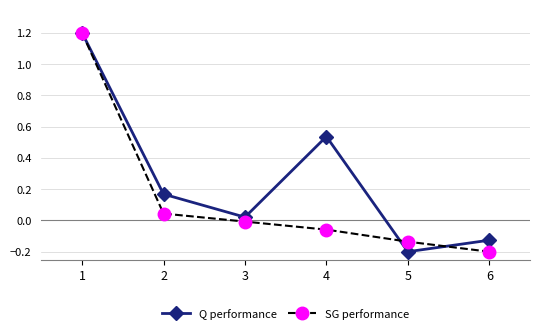

How many values in the SG performance series exceed 0?

2